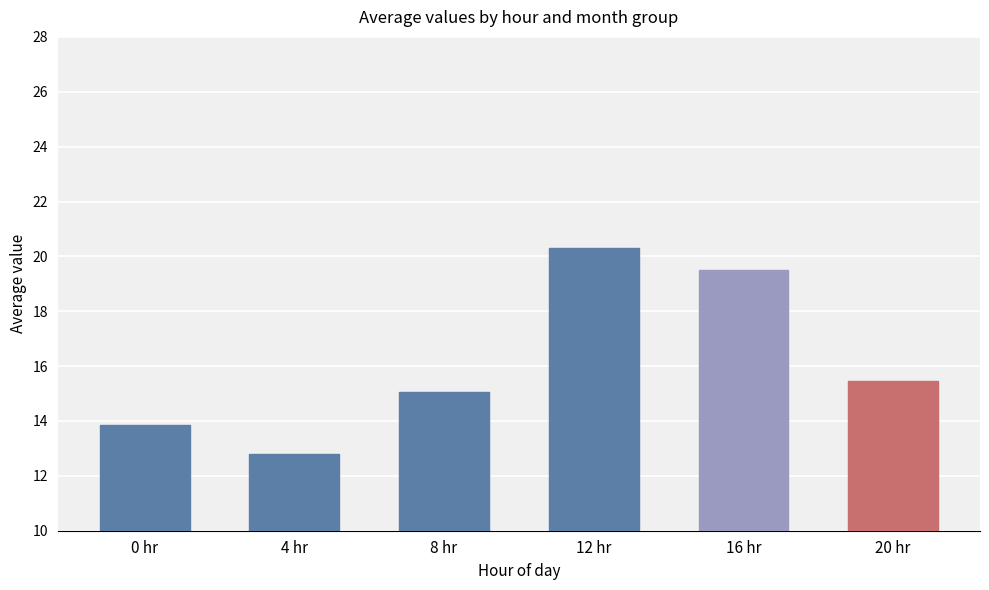

List the labels in order of value, smallest first.

4 hr, 0 hr, 8 hr, 20 hr, 16 hr, 12 hr